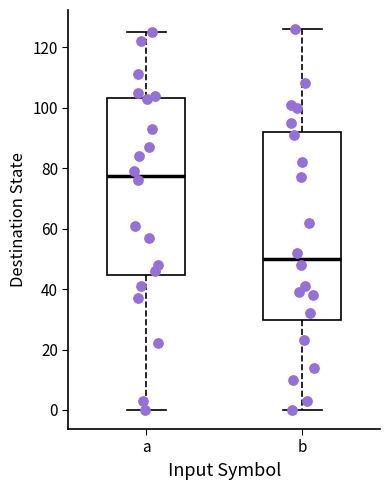

Reading left to right, read every box against the y-axis: the position of its median line, the range the box covers, and the ends of its whiskers. The values are not printed on the chart, so give them approximately, as read against the axis.

a: median 78, box 44 to 104, whiskers 0 to 126
b: median 50, box 30 to 92, whiskers 0 to 126